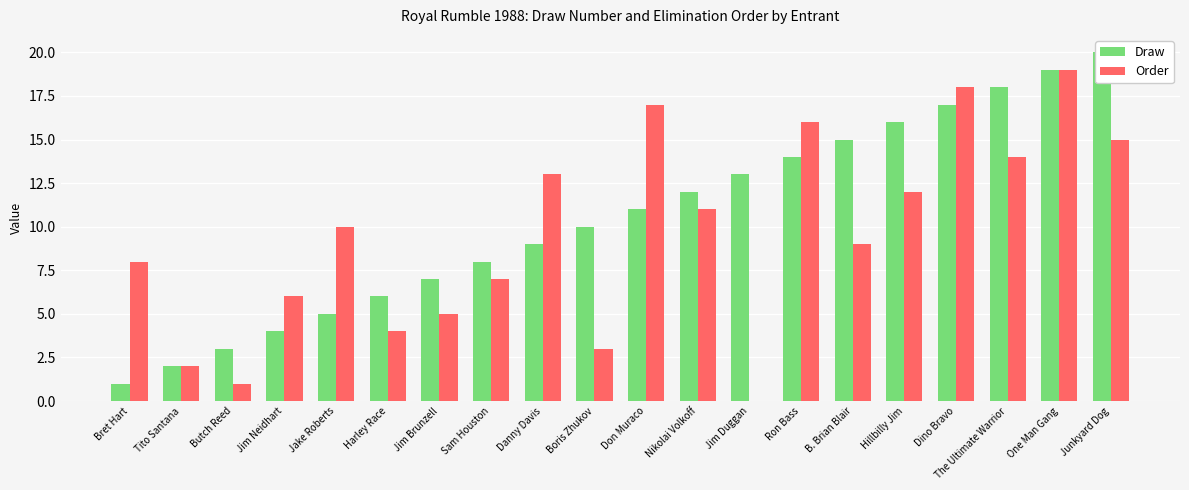

Where is Order nearest to the value 9?

B. Brian Blair